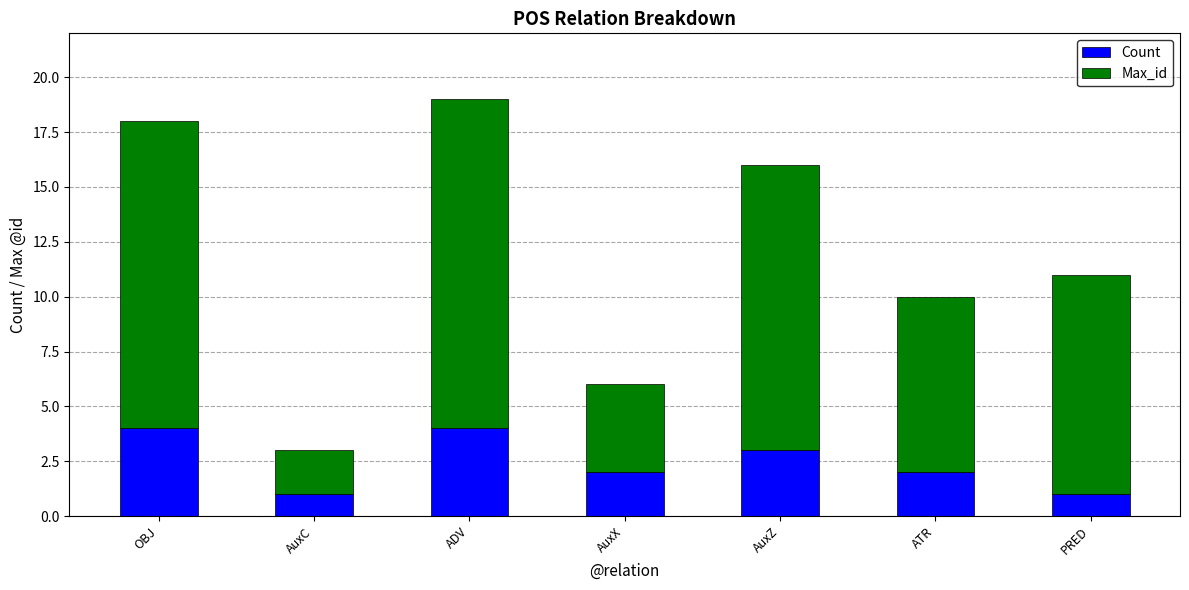

What are all the series names shown in the legend?

Count, Max_id